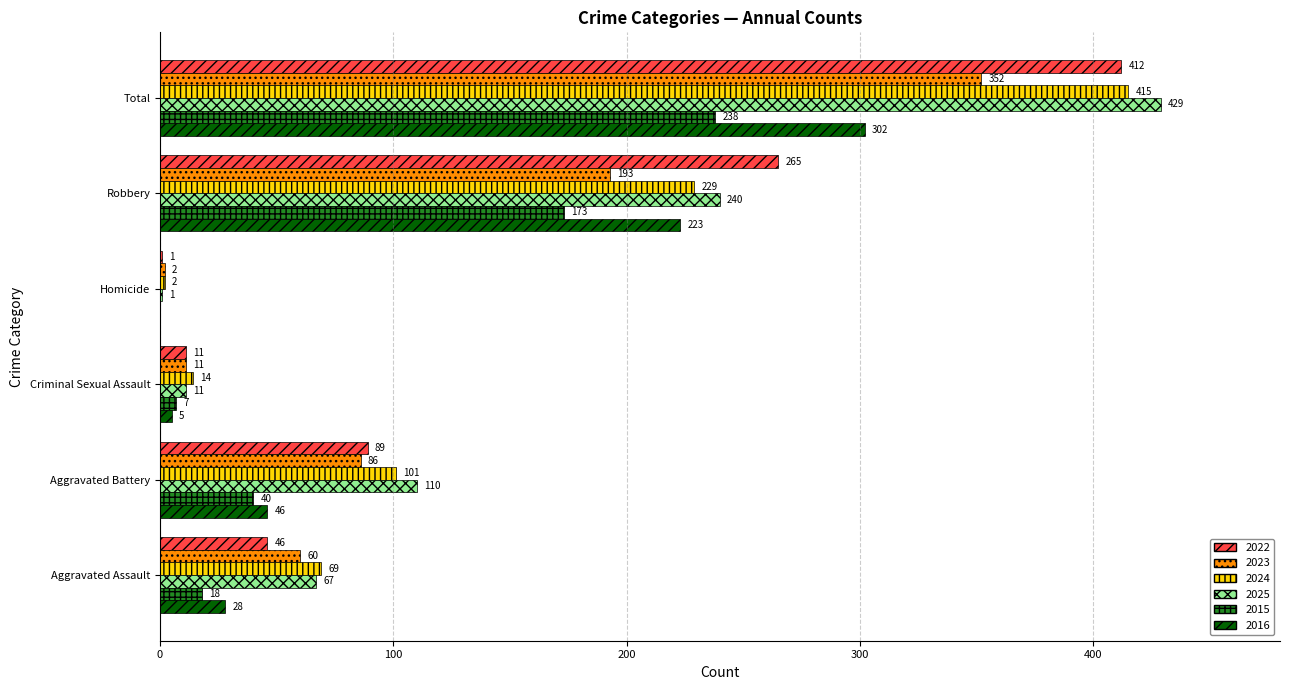

Which label corresponds to the largest value in the chart?

Total